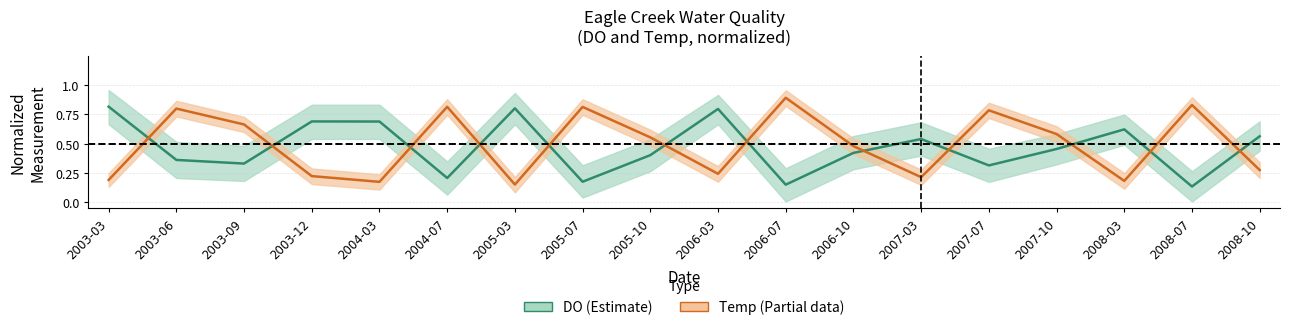

After their last crossing, which series has the higher values: DO or Temp?

DO